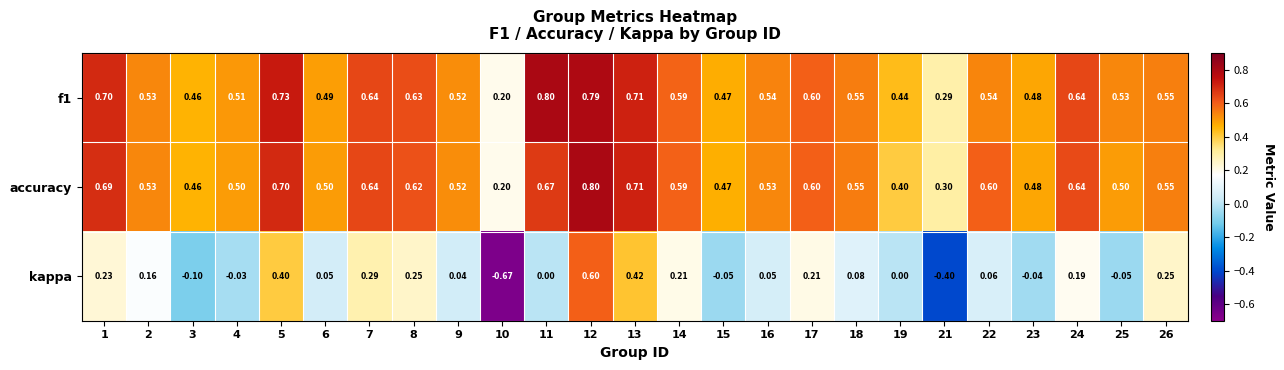

Between 5 and 11, which series saw the biggest shift?

kappa